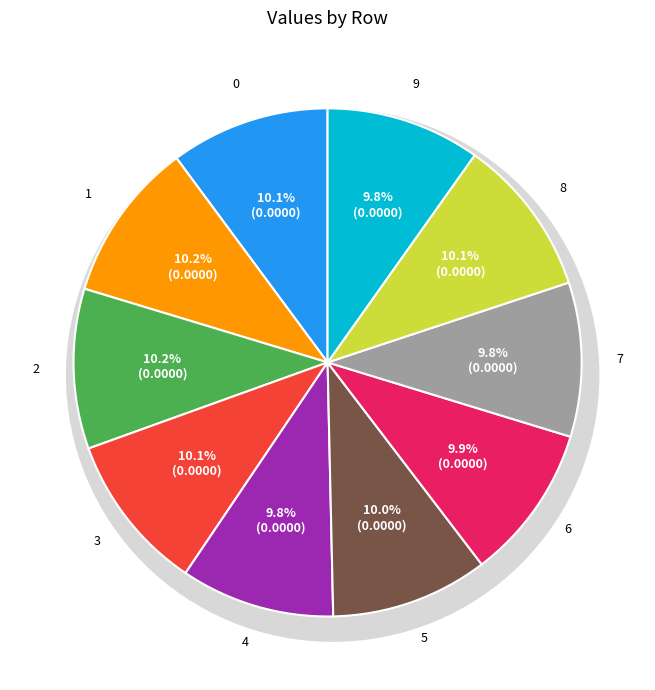

Which has a higher value, 2 or 7?

2